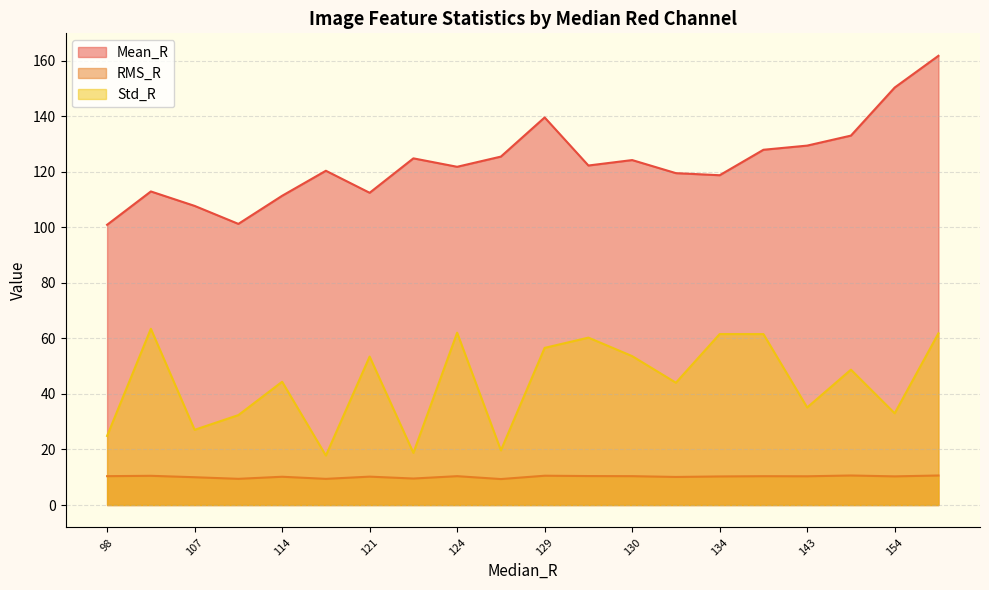

True or false: Std_R and RMS_R cross at least once.

False